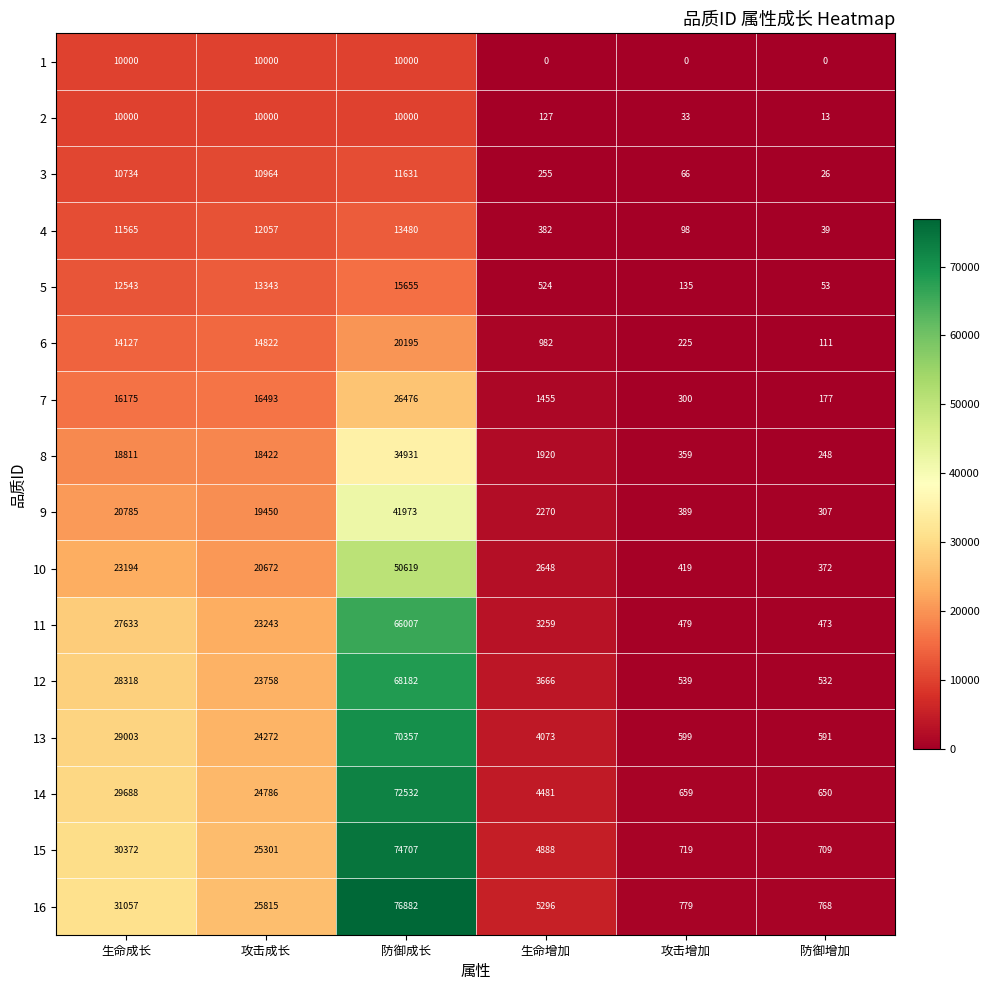

Which series changed the most between 生命成长 and 防御成长?

16